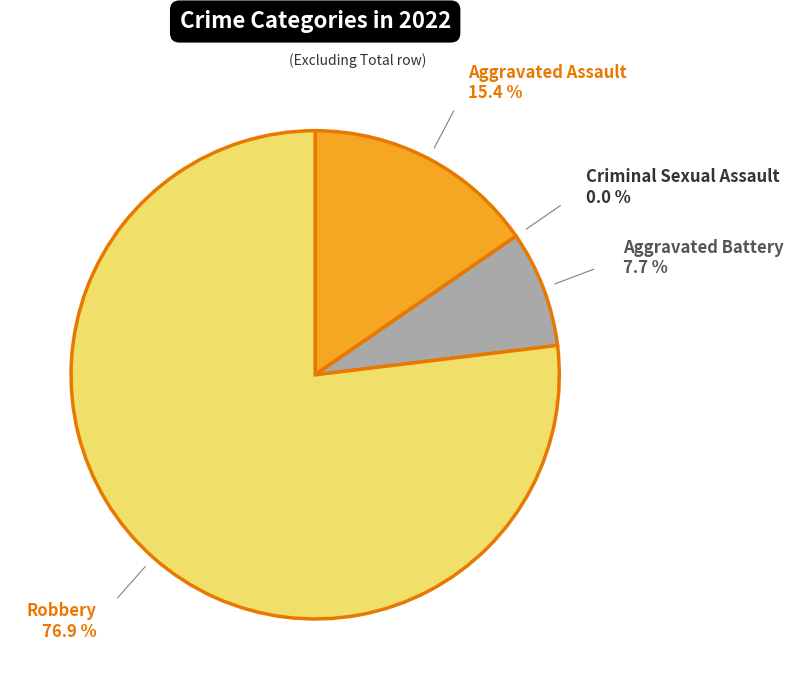

Count the number of slices in the pie.

4